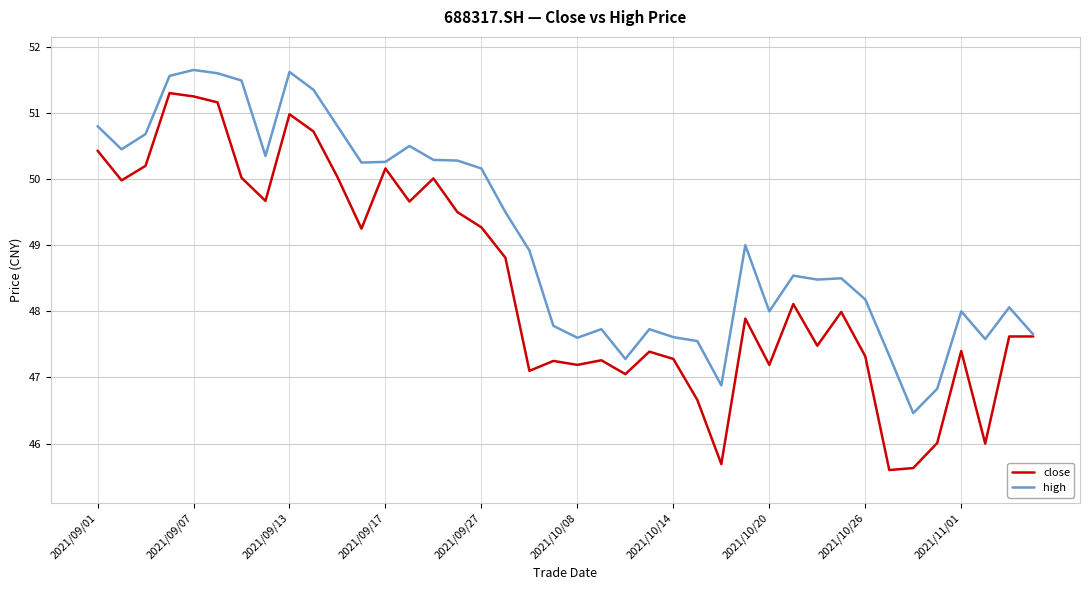

True or false: high has more than 1 interior local peaks.

True